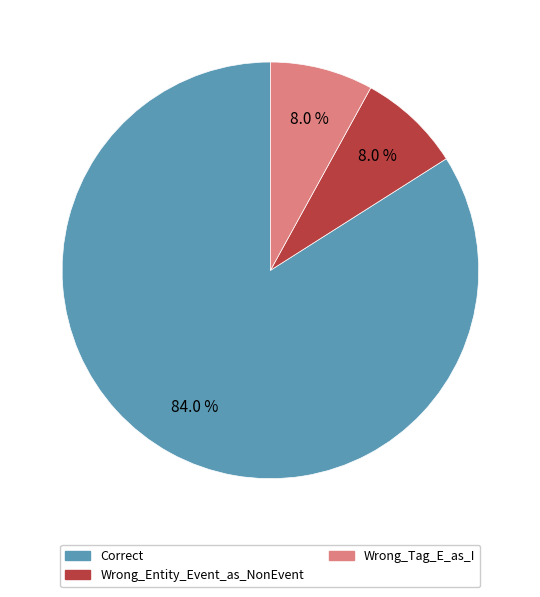

Combined, what portion of the pie is Wrong_Entity_Event_as_NonEvent and Correct?

92.0%